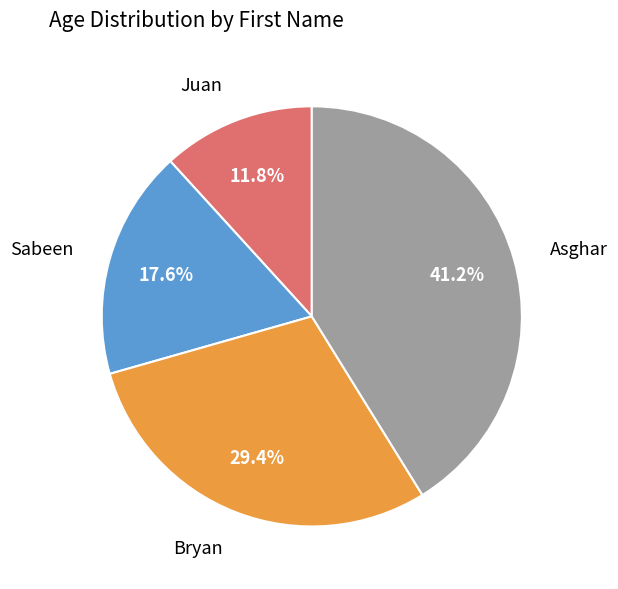

Is there any slice that represents more than half of the pie?

No